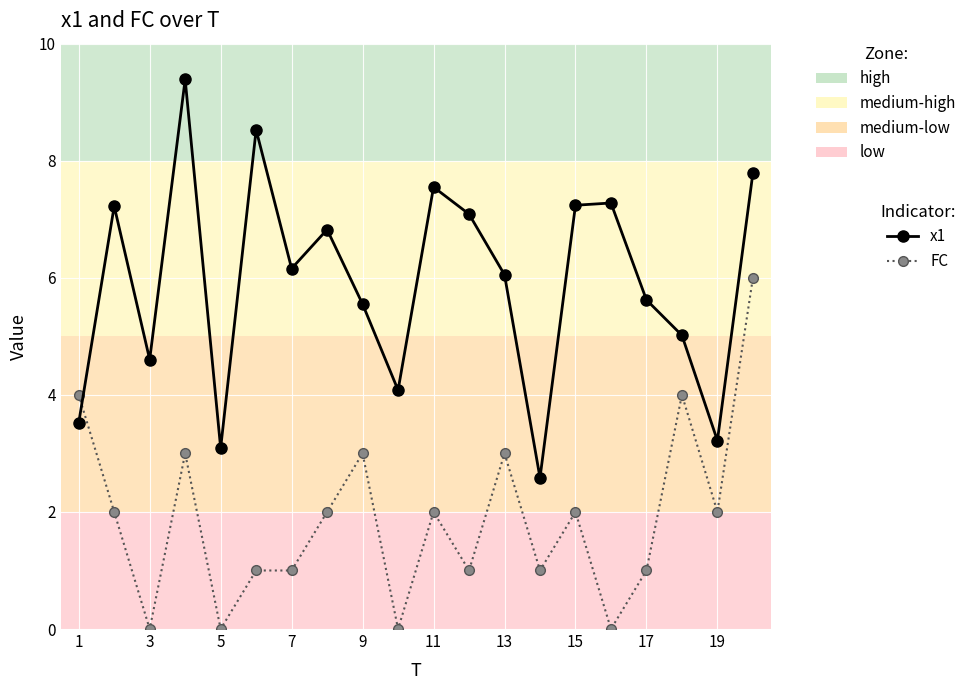

How many lines are shown in the chart?

2